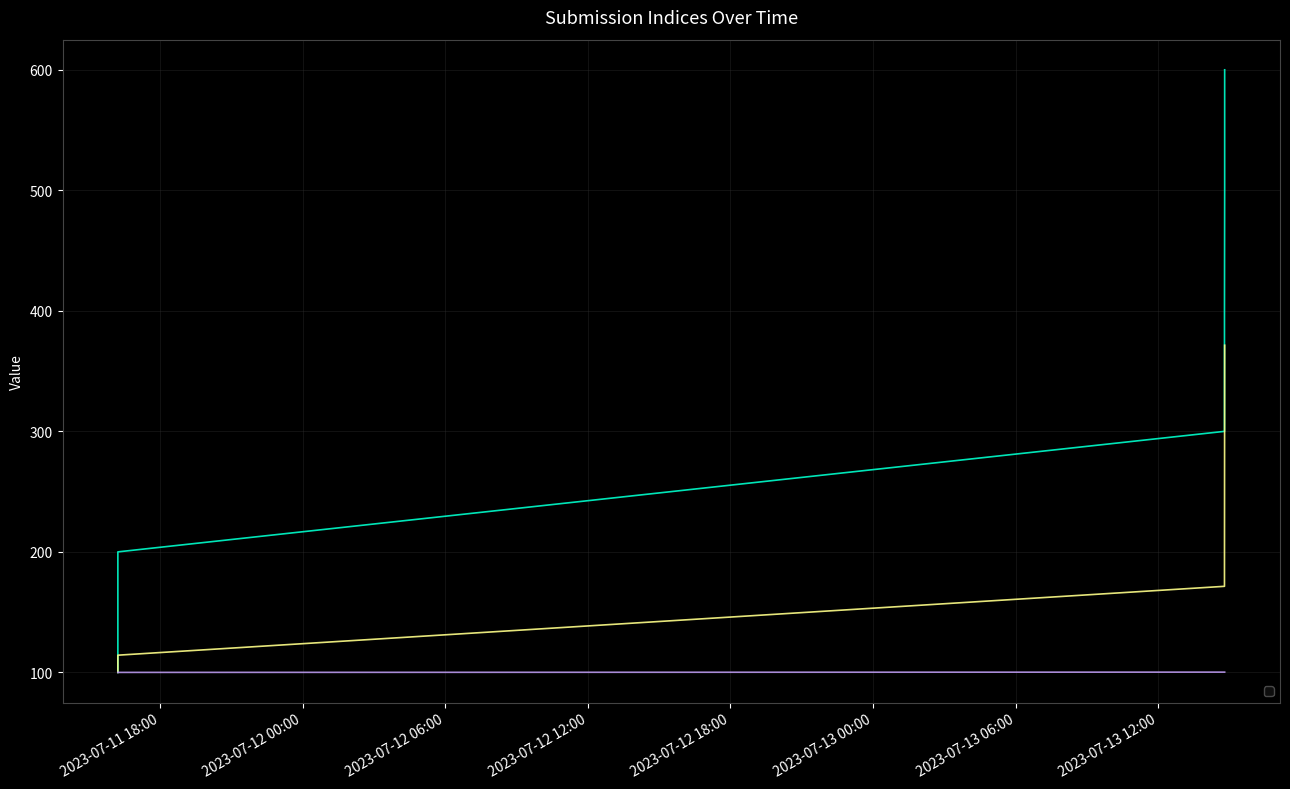

Between 2023-07-13 14:47:03 and 2023-07-11 16:13:42, which is larger?

2023-07-13 14:47:03